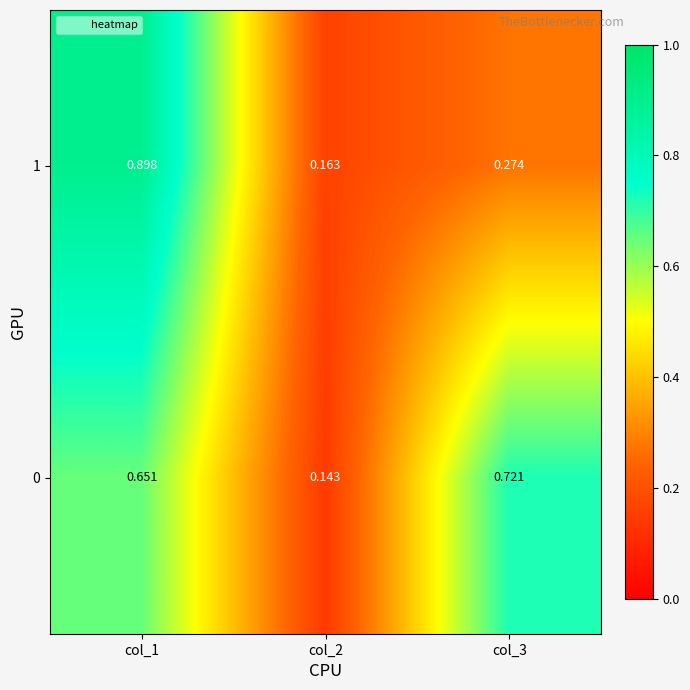

Is the value of 0 at col_1 greater than the value of 1 at col_2?

Yes